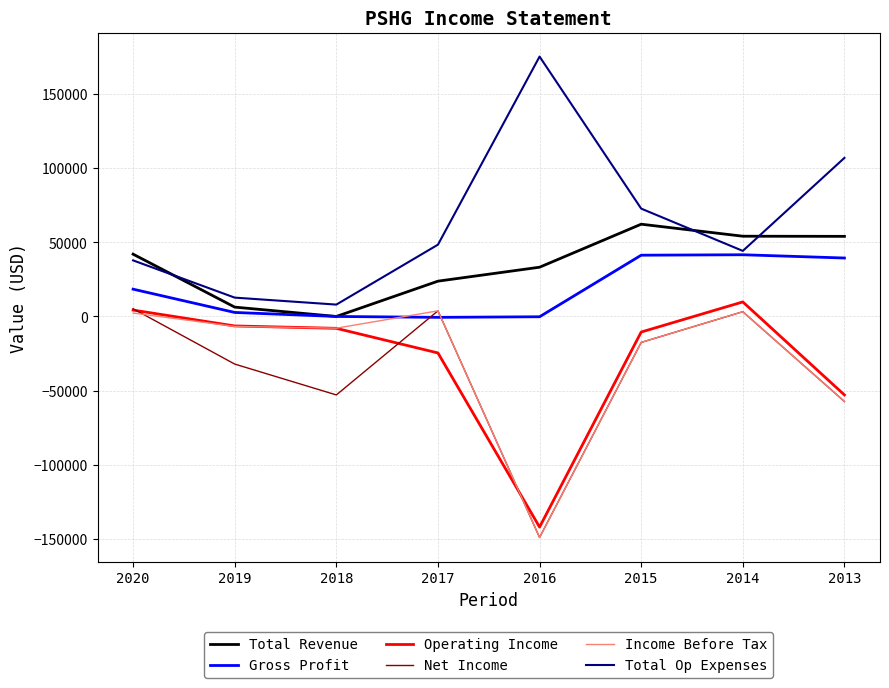

Is the value of Operating Income at 2019 greater than the value of Net Income at 2014?

No